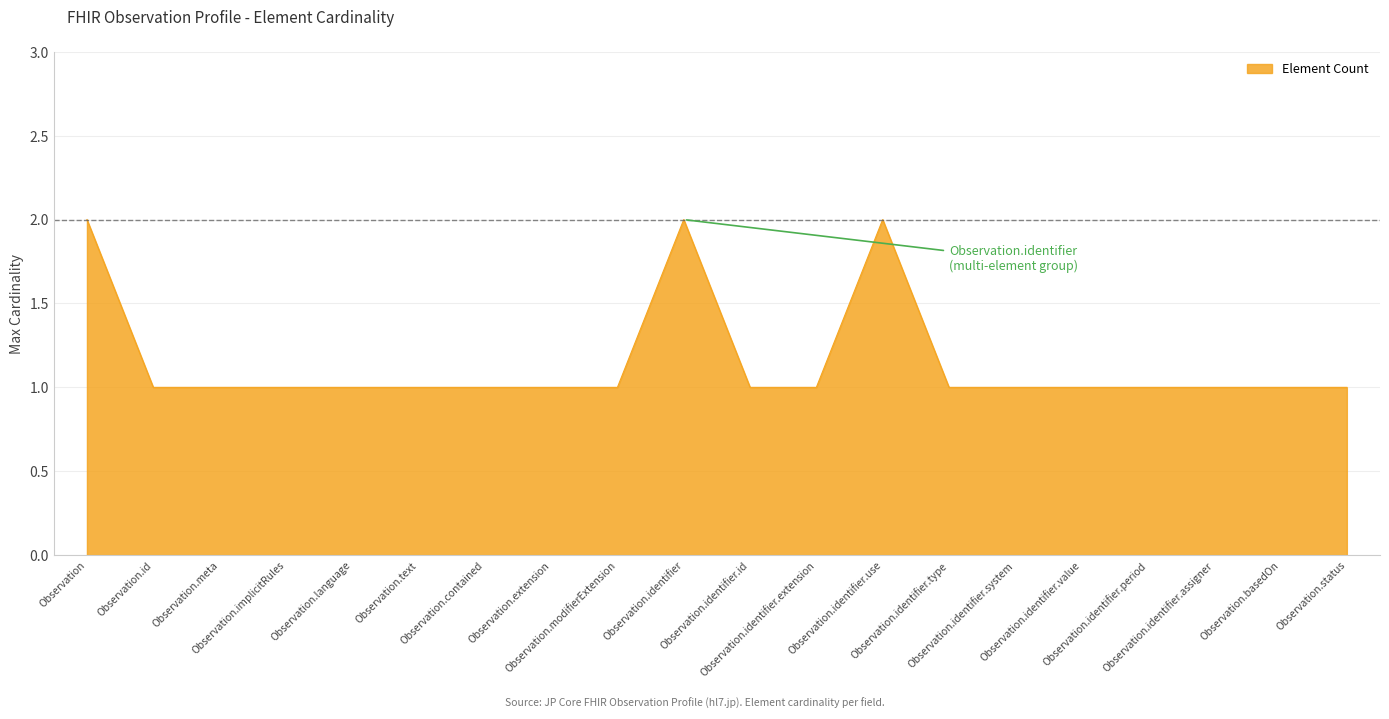

What is the smallest value displayed?

1